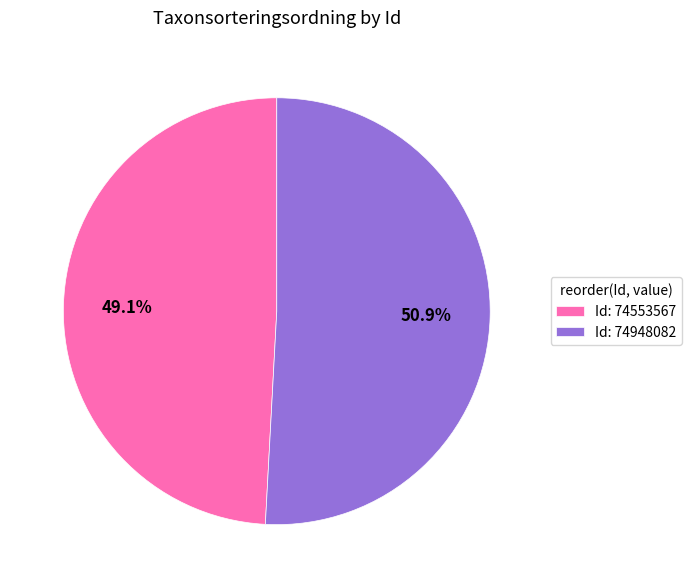

To the nearest percent, what is the difference between the largest and smallest slice percentages?

2%